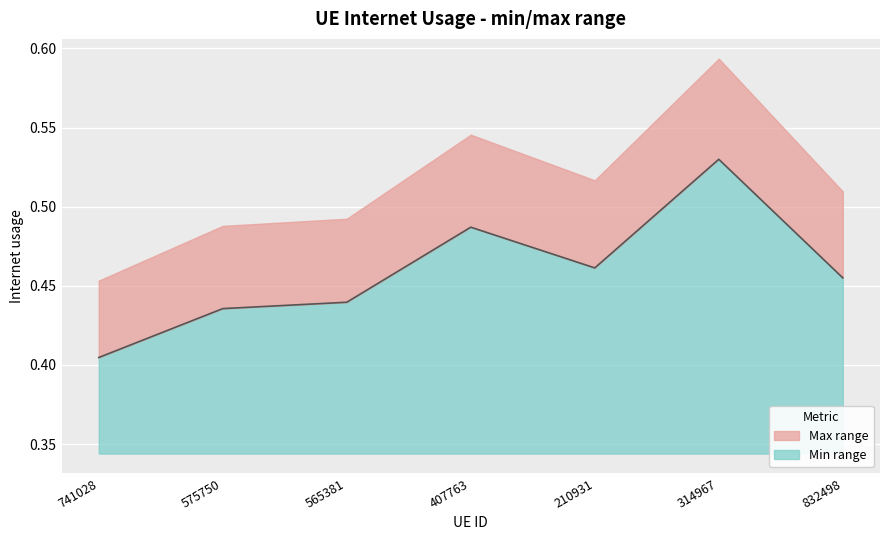

At which label is the value closest to 0?

741028